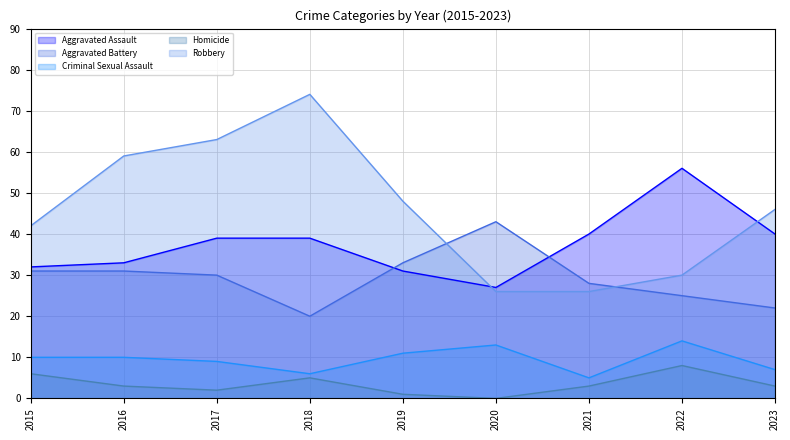

What is the average value of the Aggravated Assault series?

37